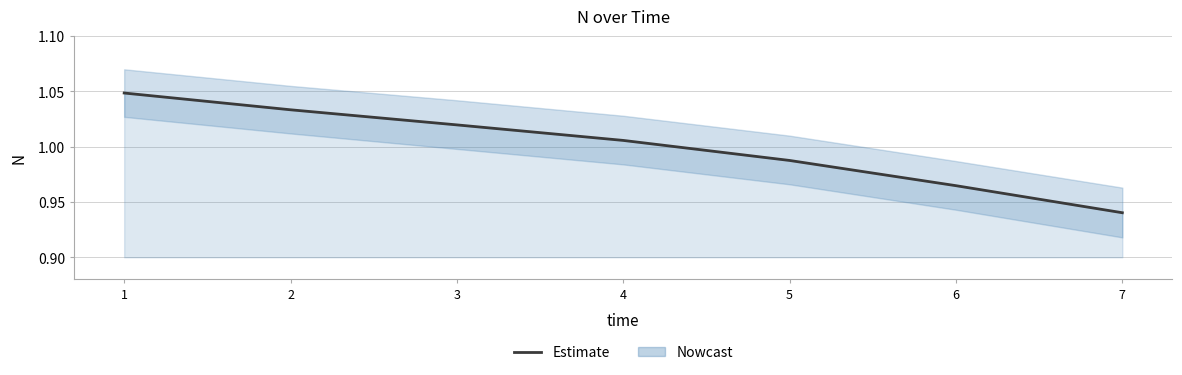

What is the sum of all values?

7.0